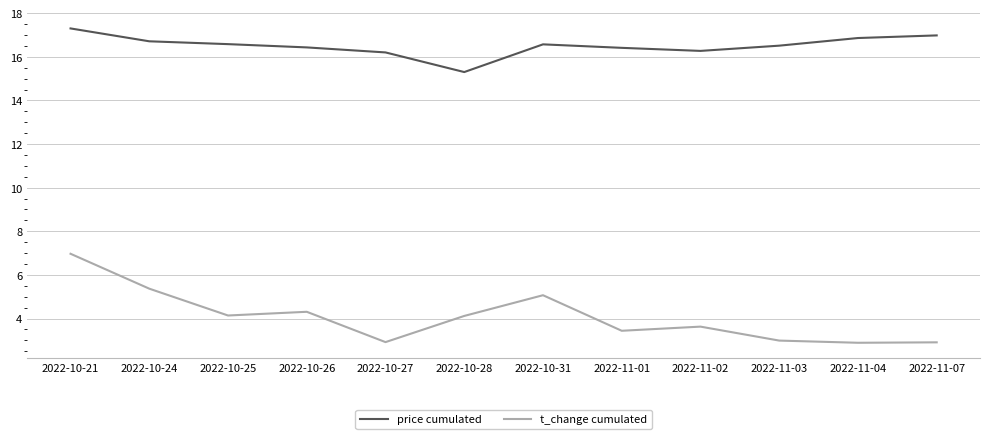

What are all the series names shown in the legend?

price cumulated, t_change cumulated